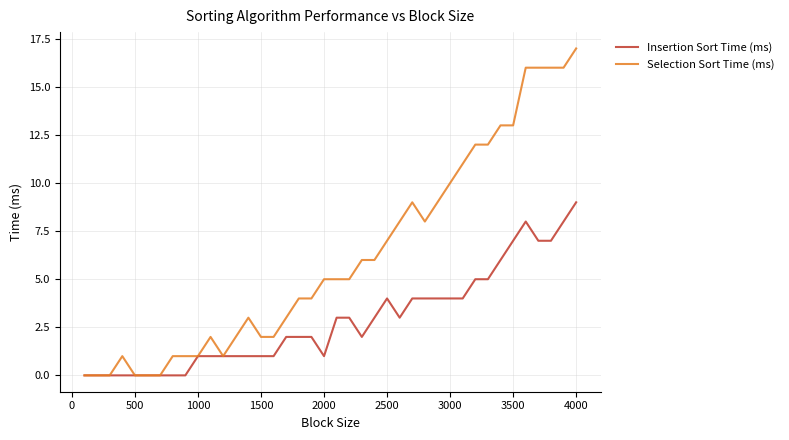

Which series has the largest total across all categories?

Selection Sort Time (ms)